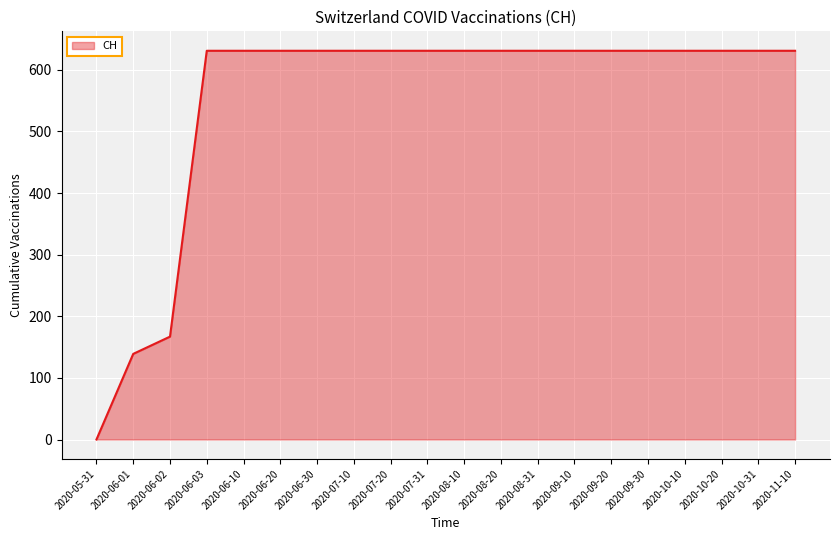

Reading left to right, transcribe all the data shown in this chart.

2020-05-31=0	2020-06-01=139	2020-06-02=167	2020-06-03=631	2020-06-10=631	2020-06-20=631	2020-06-30=631	2020-07-10=631	2020-07-20=631	2020-07-31=631	2020-08-10=631	2020-08-20=631	2020-08-31=631	2020-09-10=631	2020-09-20=631	2020-09-30=631	2020-10-10=631	2020-10-20=631	2020-10-31=631	2020-11-10=631